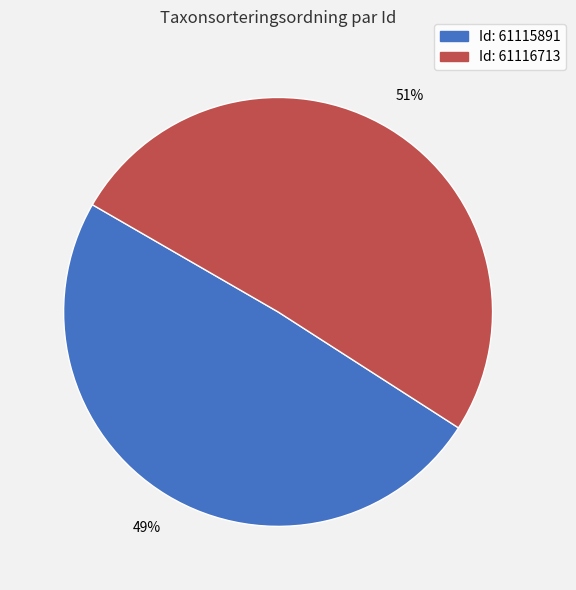

Does any single category account for the majority?

Yes